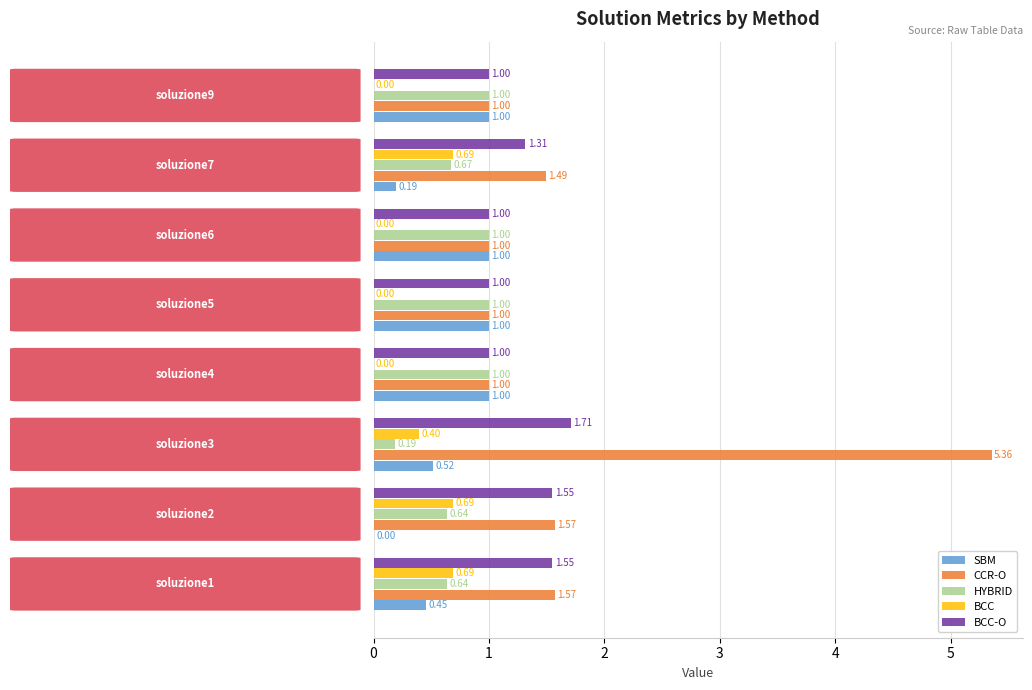

Which series has the largest total across all categories?

CCR-O